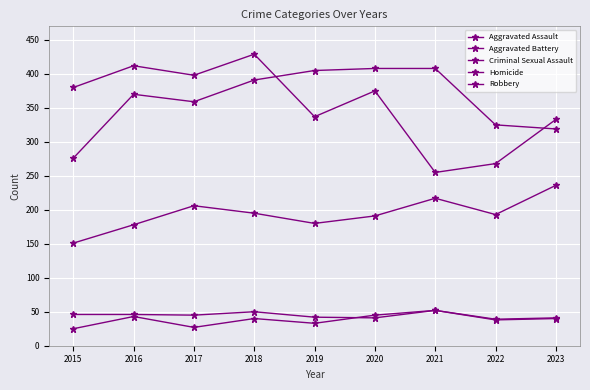

How many data points does each series have?

9